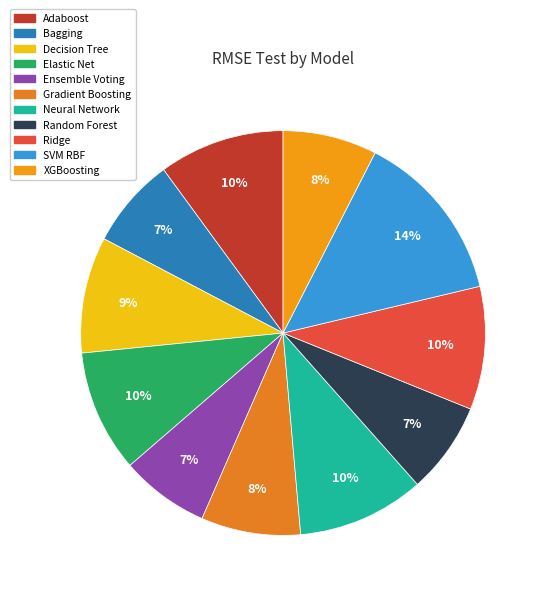

Rank the categories by value from highest to lowest.

SVM RBF, Neural Network, Adaboost, Ridge, Elastic Net, Decision Tree, Gradient Boosting, XGBoosting, Random Forest, Bagging, Ensemble Voting